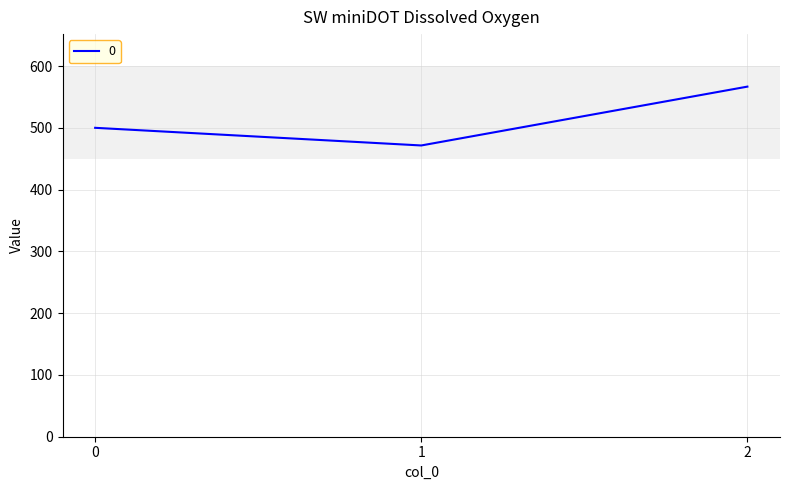

List the labels in order of value, smallest first.

1, 0, 2